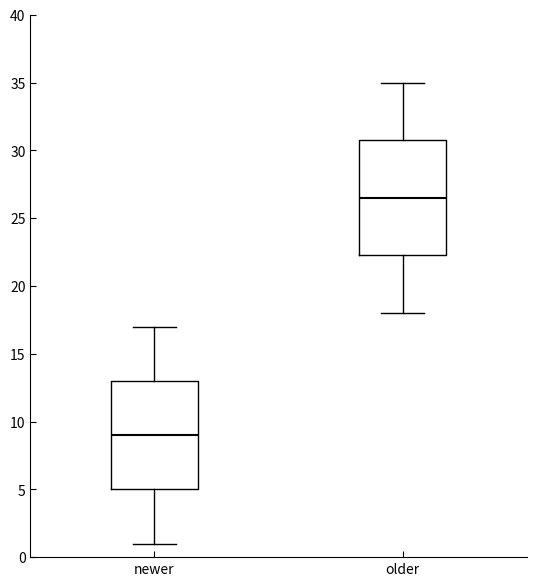

Comparing the boxes themselves (not the whiskers), which one is the tallest?

older